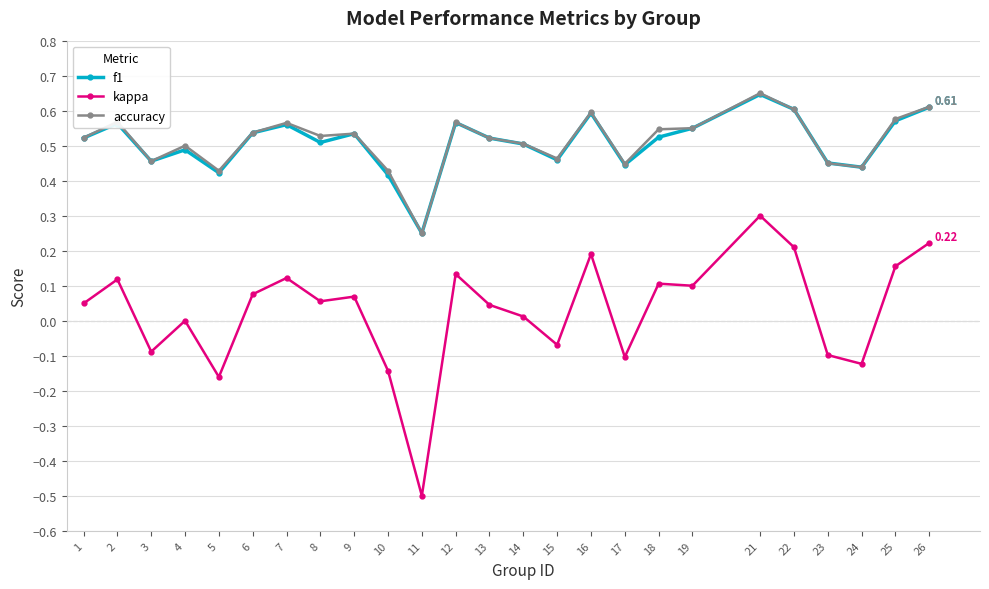

The kappa series shows 0.0 at 13. True or false?

True